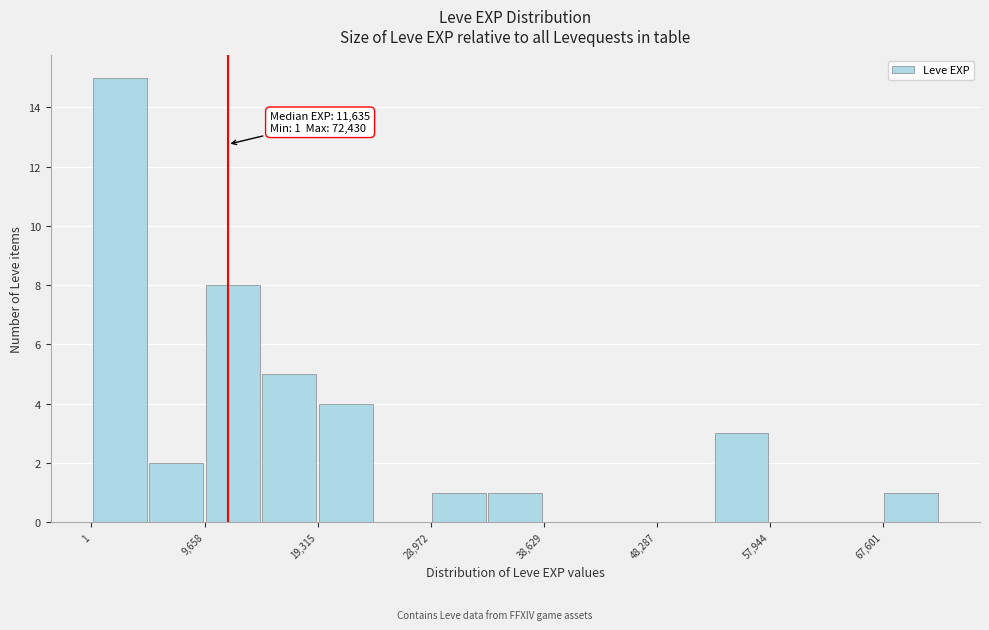

Over which range of the x-axis is the bar tallest?

0 to 5000